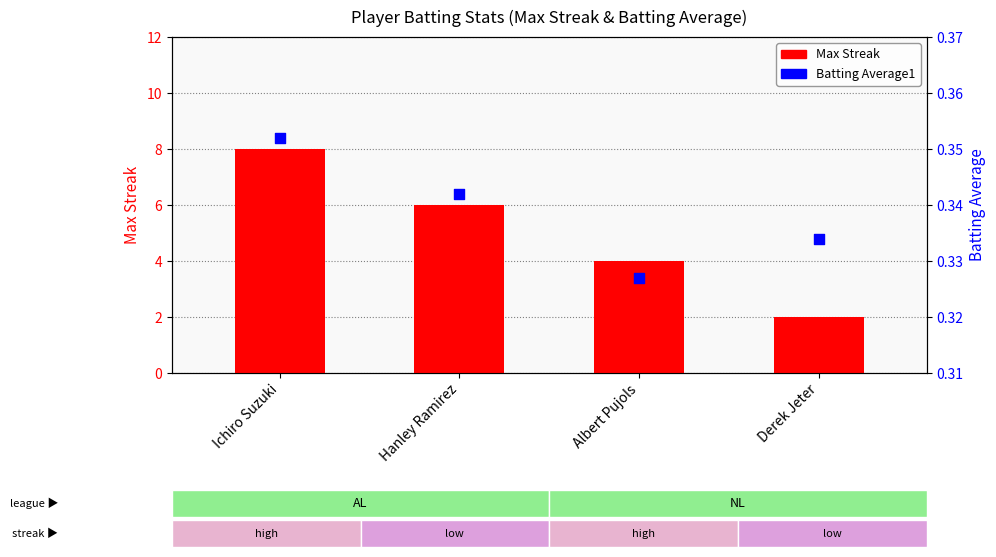

Which series has the widest spread of Y values?

Max Streak